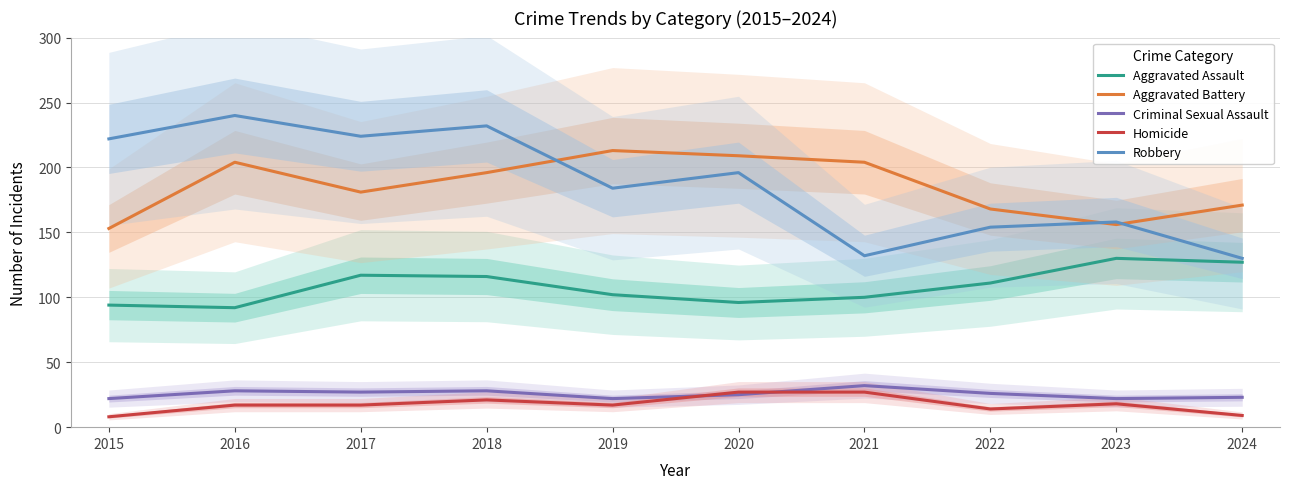

What is the total value across all series at 2018?

593